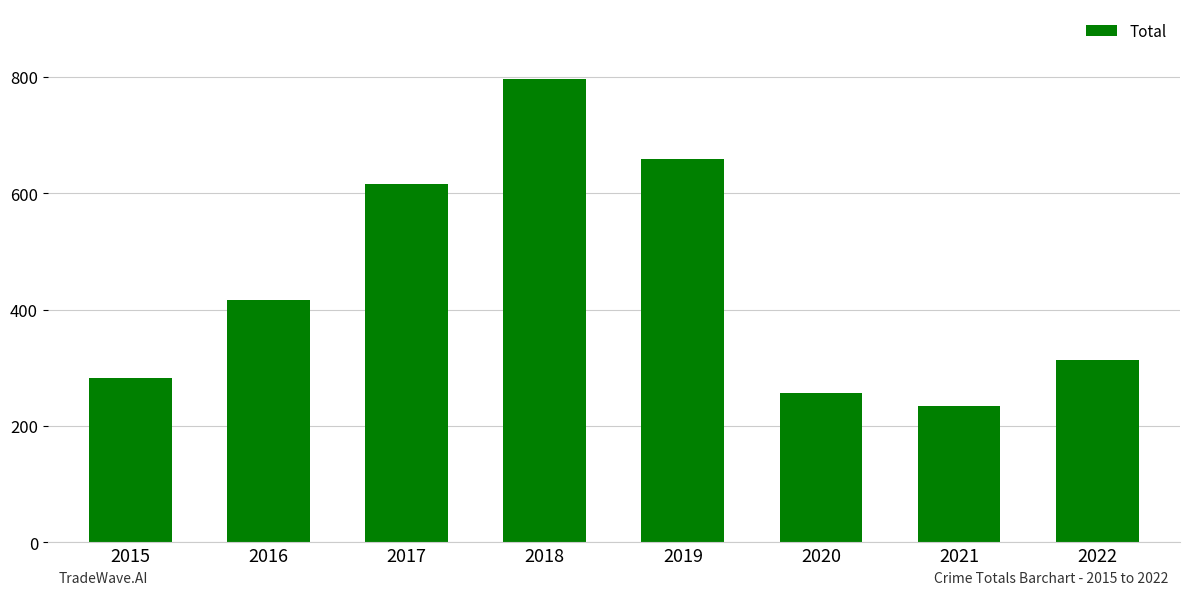

List the labels in order of value, largest first.

2018, 2019, 2017, 2016, 2022, 2015, 2020, 2021